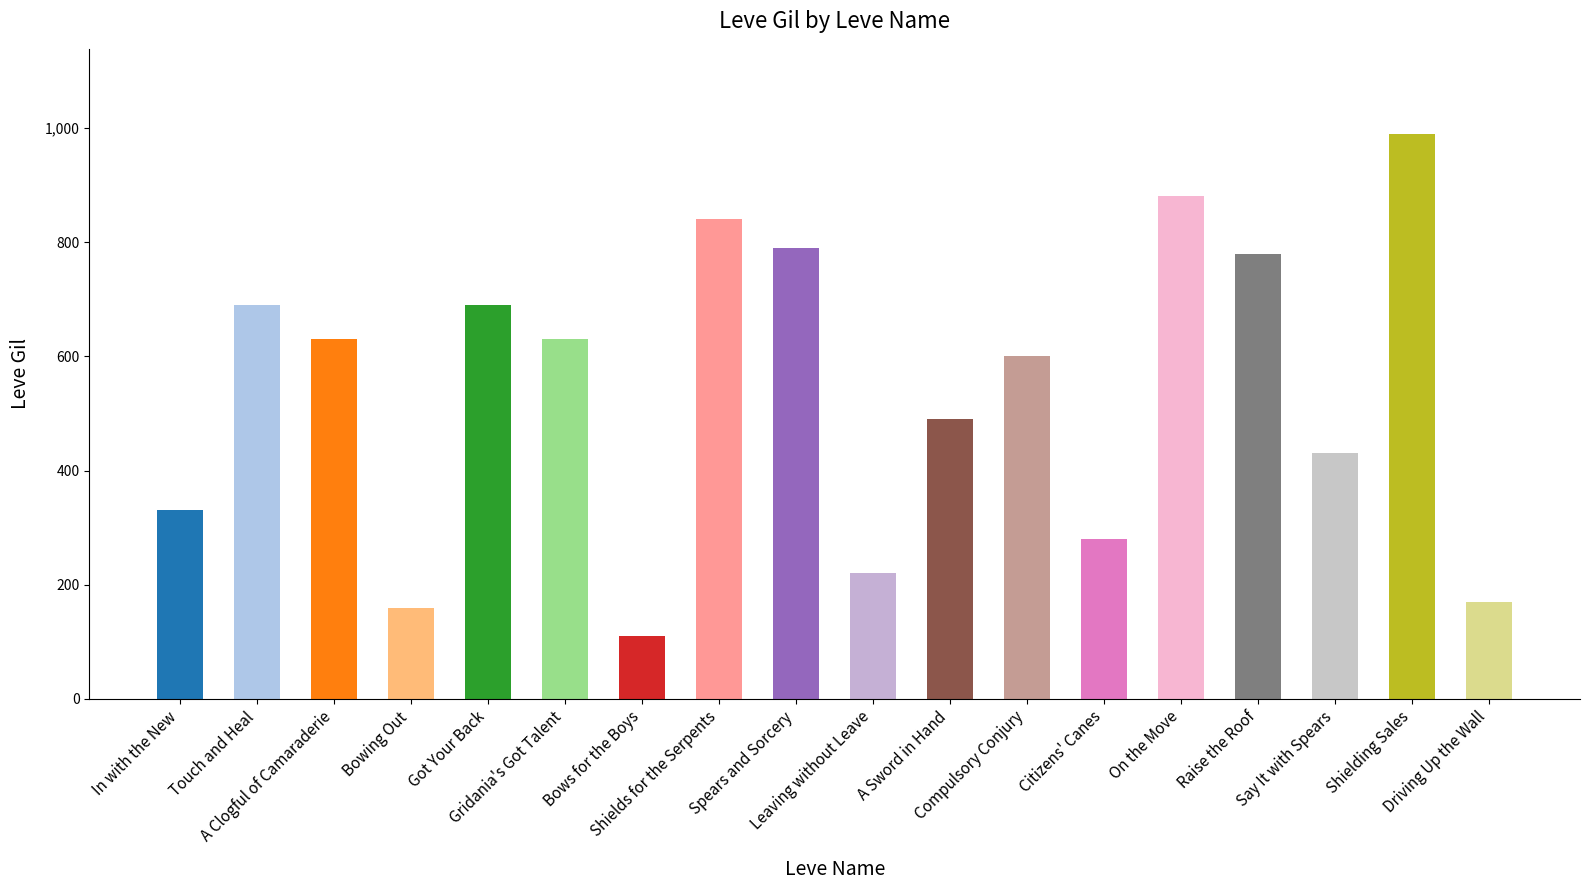

Count the number of categories in the chart.

18